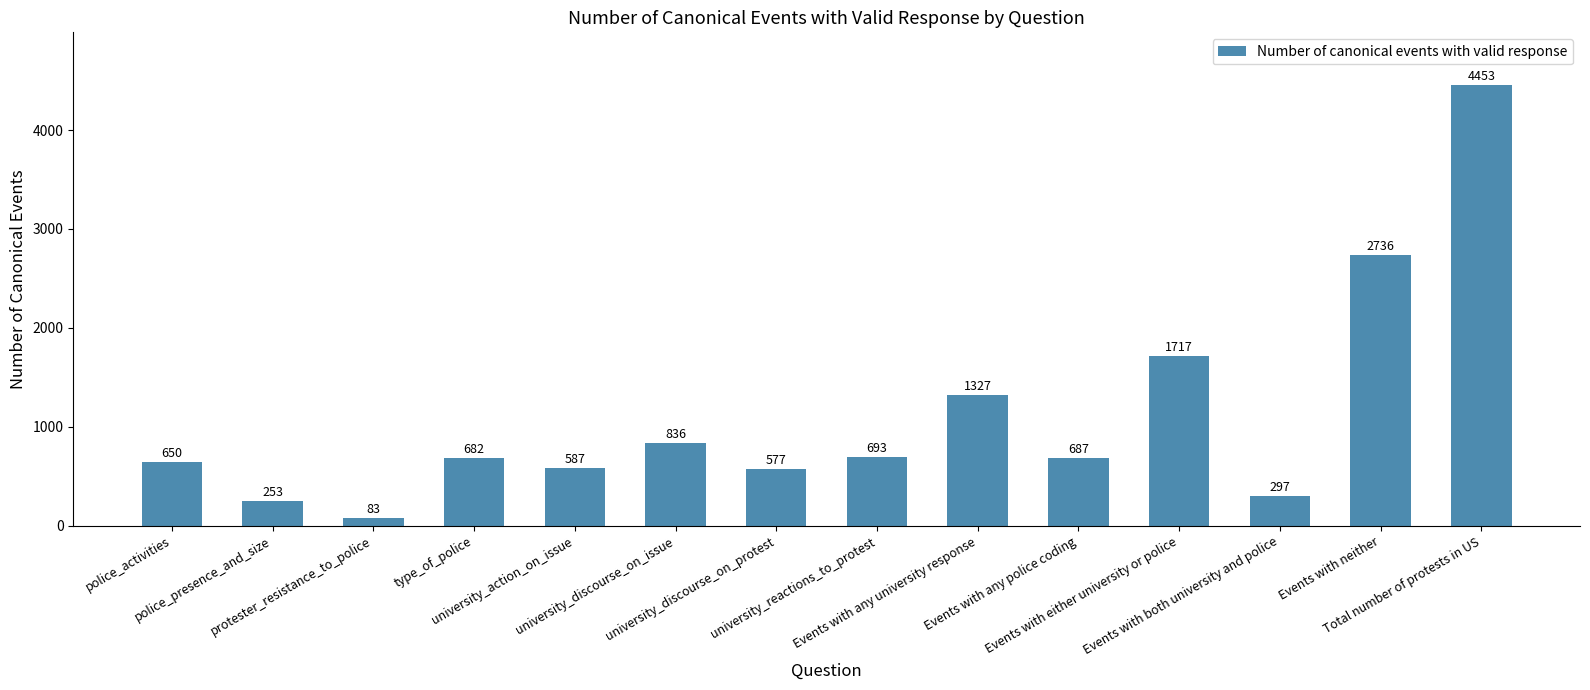

Between protester_resistance_to_police and Events with any university response, which is larger?

Events with any university response